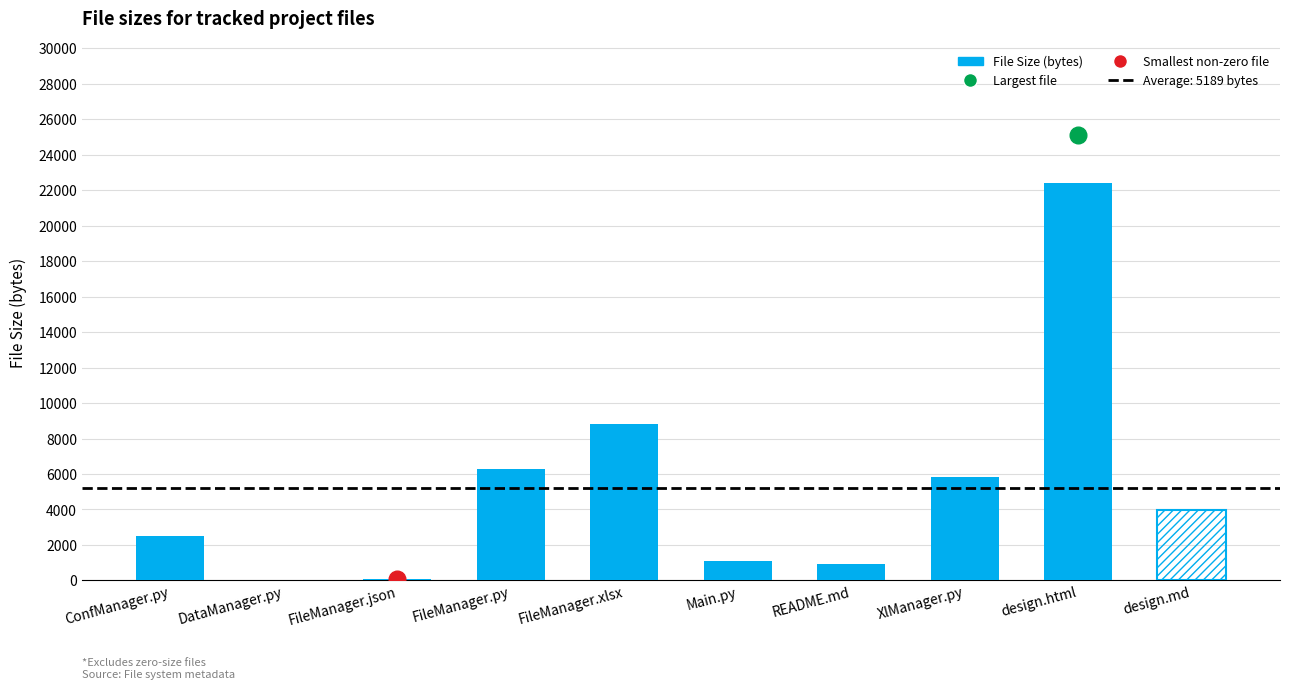

Where is the data nearest to the value 11202?

FileManager.xlsx